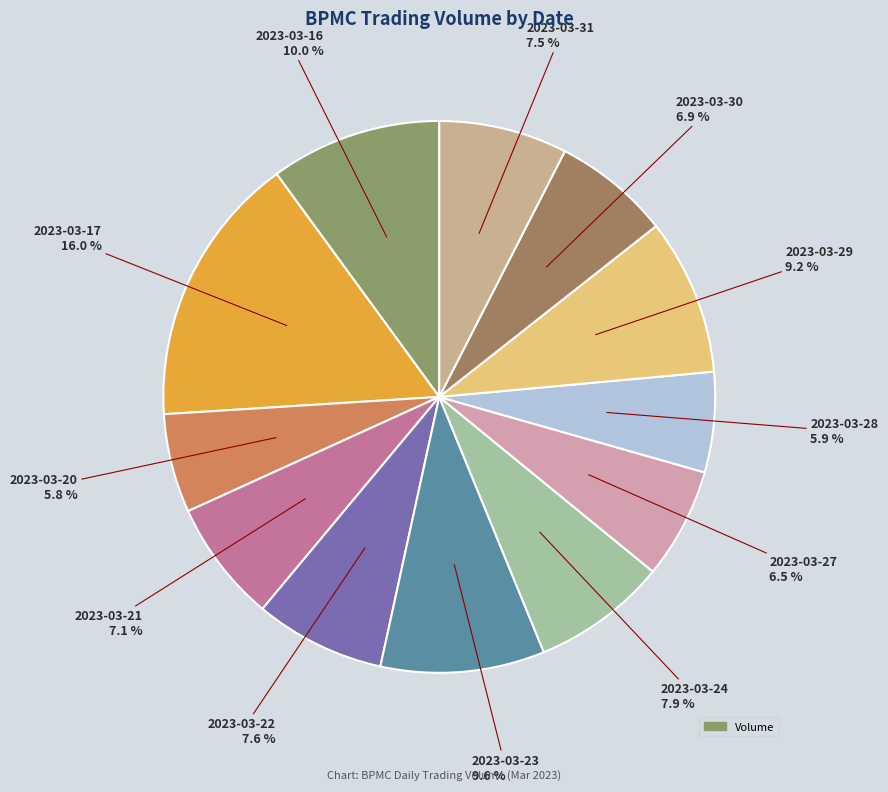

Rank the categories by value from lowest to highest.

2023-03-20, 2023-03-28, 2023-03-27, 2023-03-30, 2023-03-21, 2023-03-31, 2023-03-22, 2023-03-24, 2023-03-29, 2023-03-23, 2023-03-16, 2023-03-17